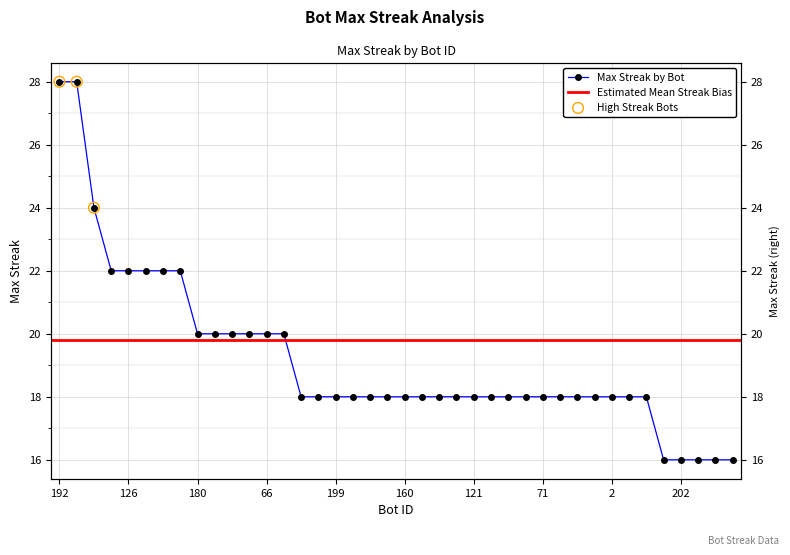

Approximately how many times larger is the value at 121 compared to 160?

1.0